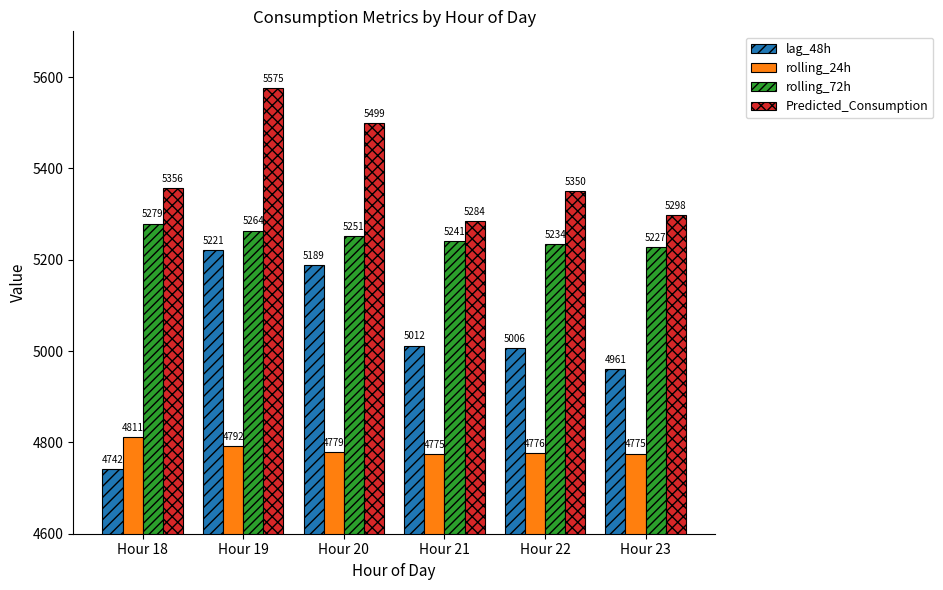

How many series are shown in this chart?

4